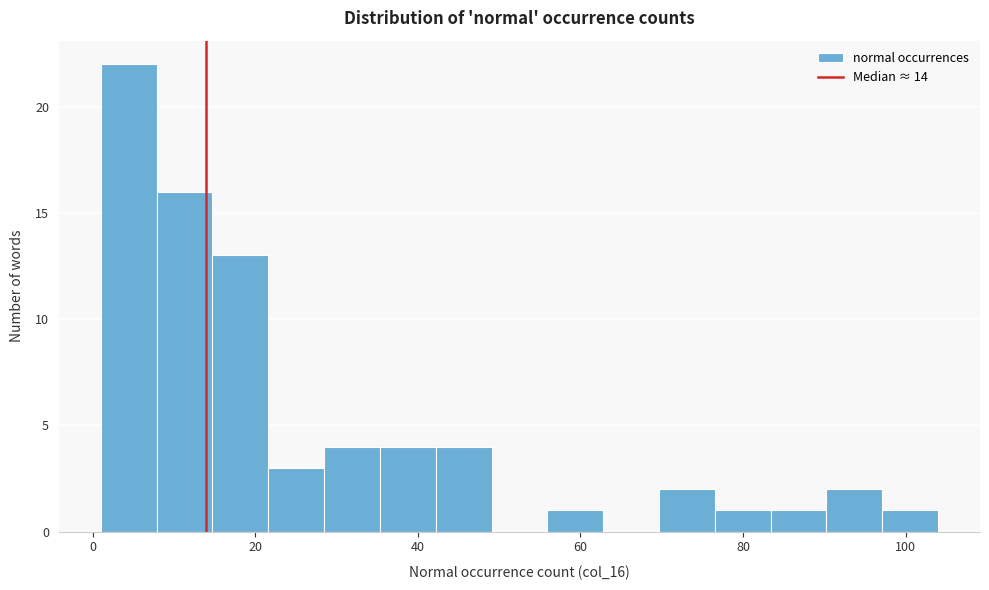

Read against the x-axis, roughly where is the centre of the tallest bar?

4